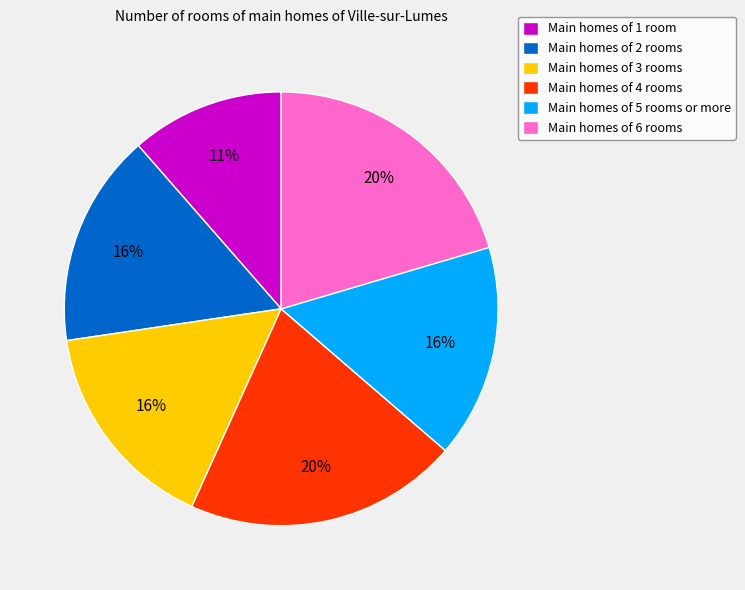

The Main homes of 6 rooms slice represents 20% of the pie. True or false?

True